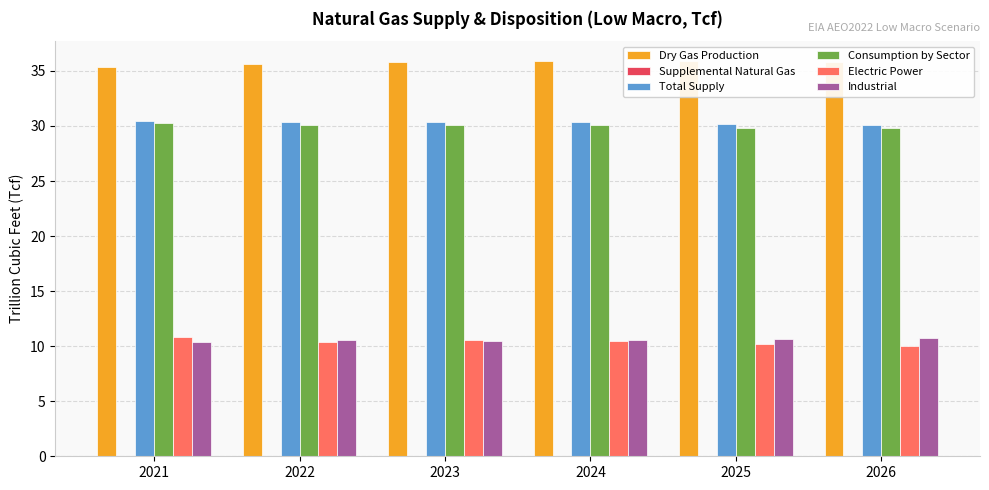

How many groups of bars are there?

6